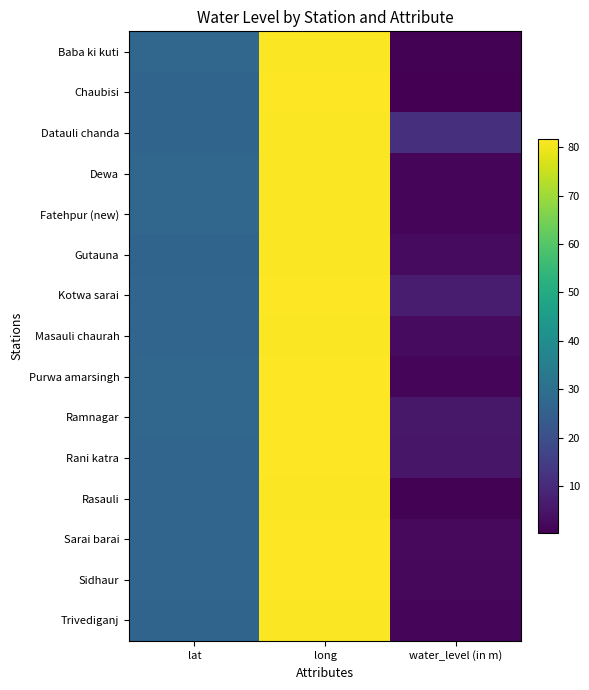

How many series are shown in this chart?

15